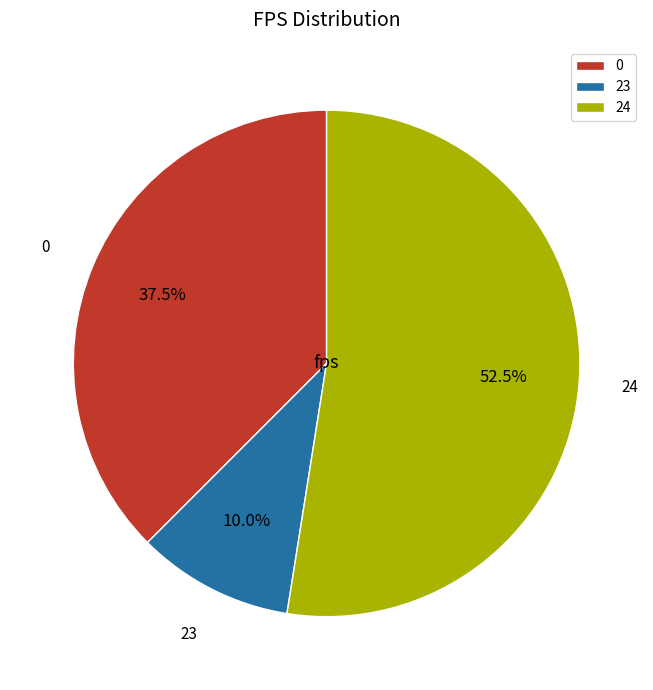

Approximately how many times larger is the value at 24 compared to 23?

5.2